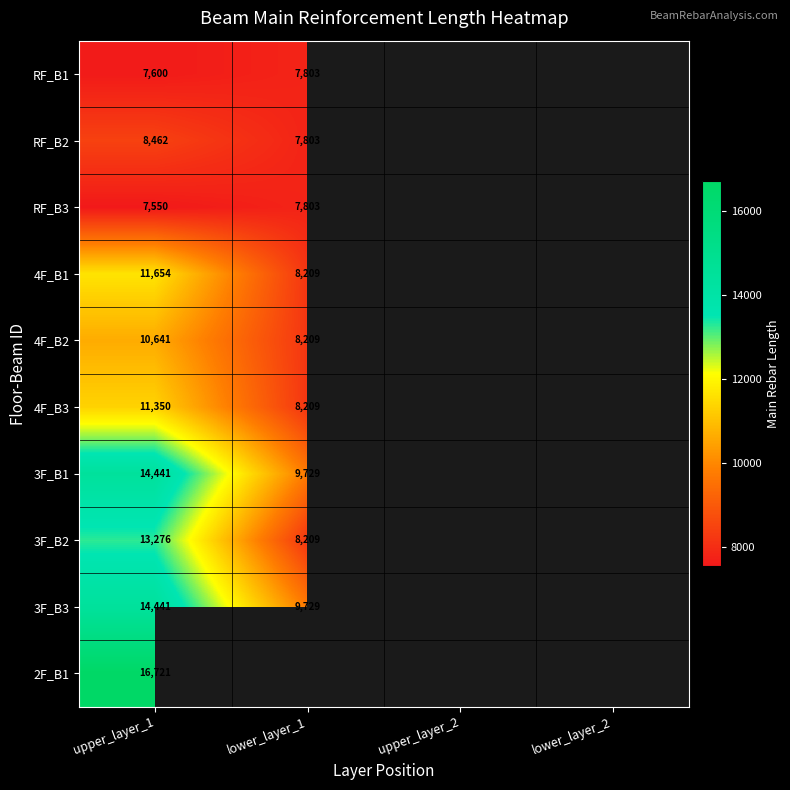

Rank the categories by RF_B1 value from lowest to highest.

upper_layer_1, lower_layer_1, upper_layer_2, lower_layer_2